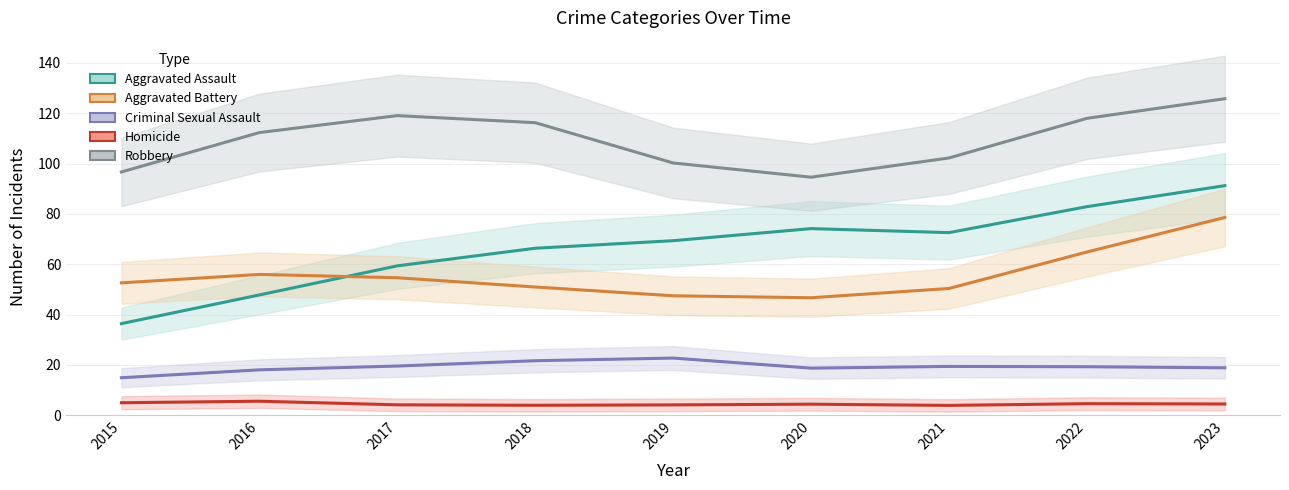

True or false: Robbery and Aggravated Assault intersect in this chart.

False